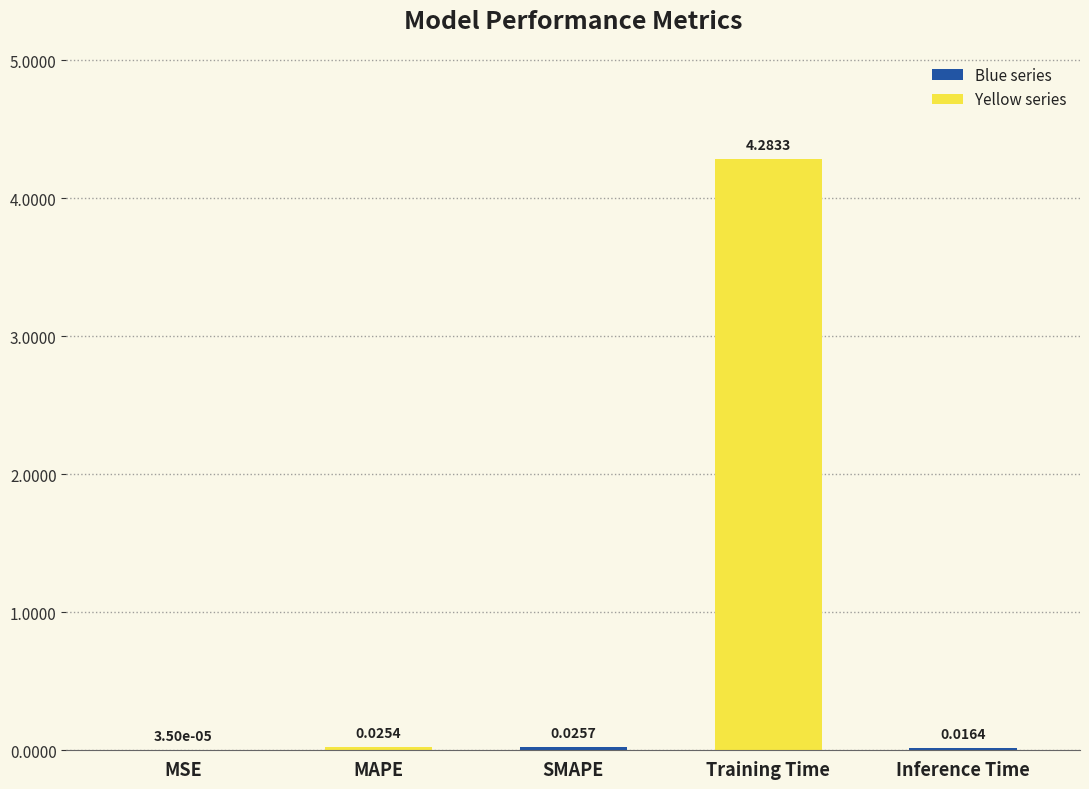

What is the sum of all values?

4.4